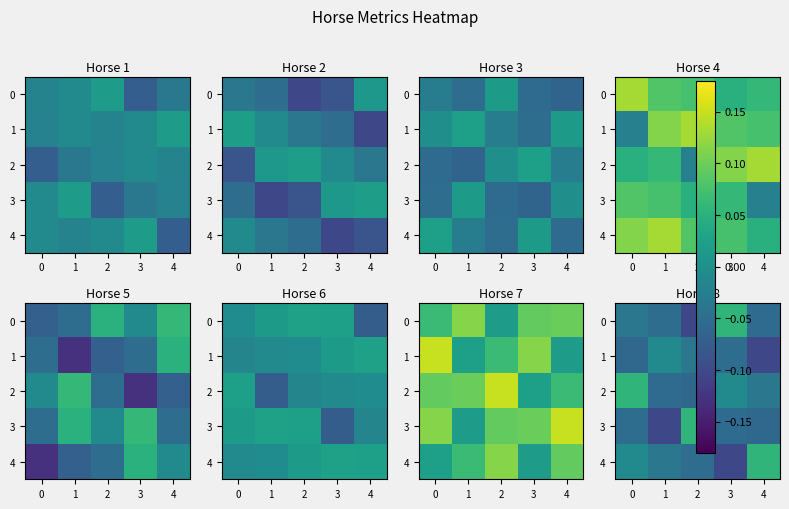

Which category has the highest value in the 3 series?

2